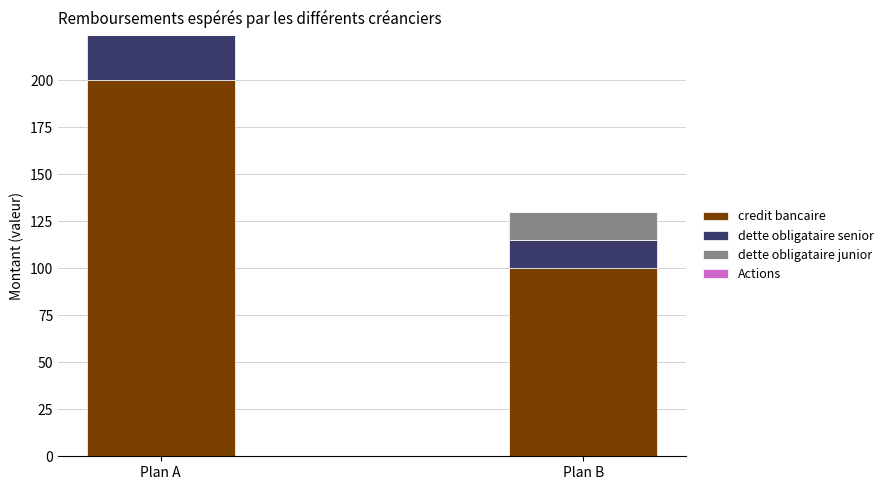

What is the sum of the credit bancaire values at Plan A and Plan B?

300